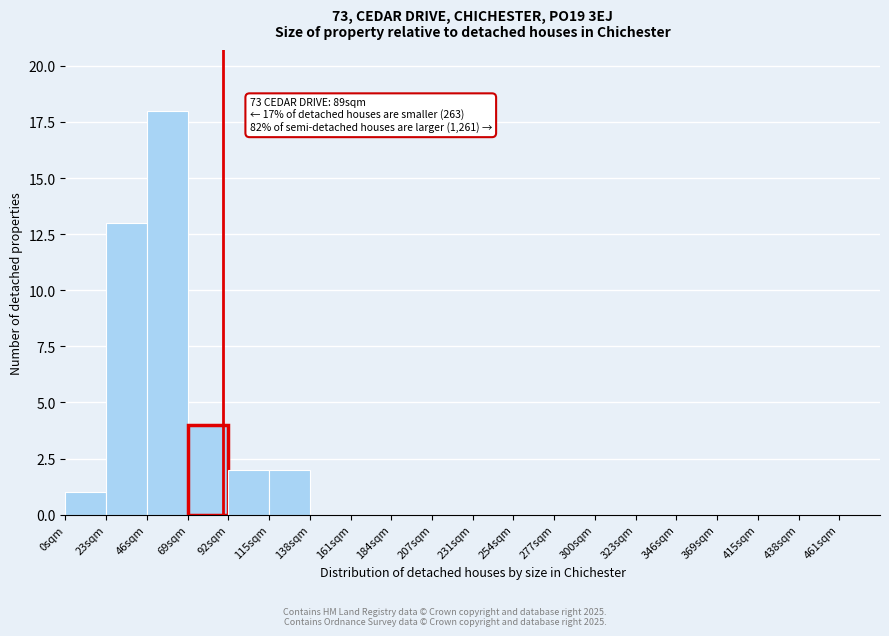

At which label is the value closest to 9?

23sqm